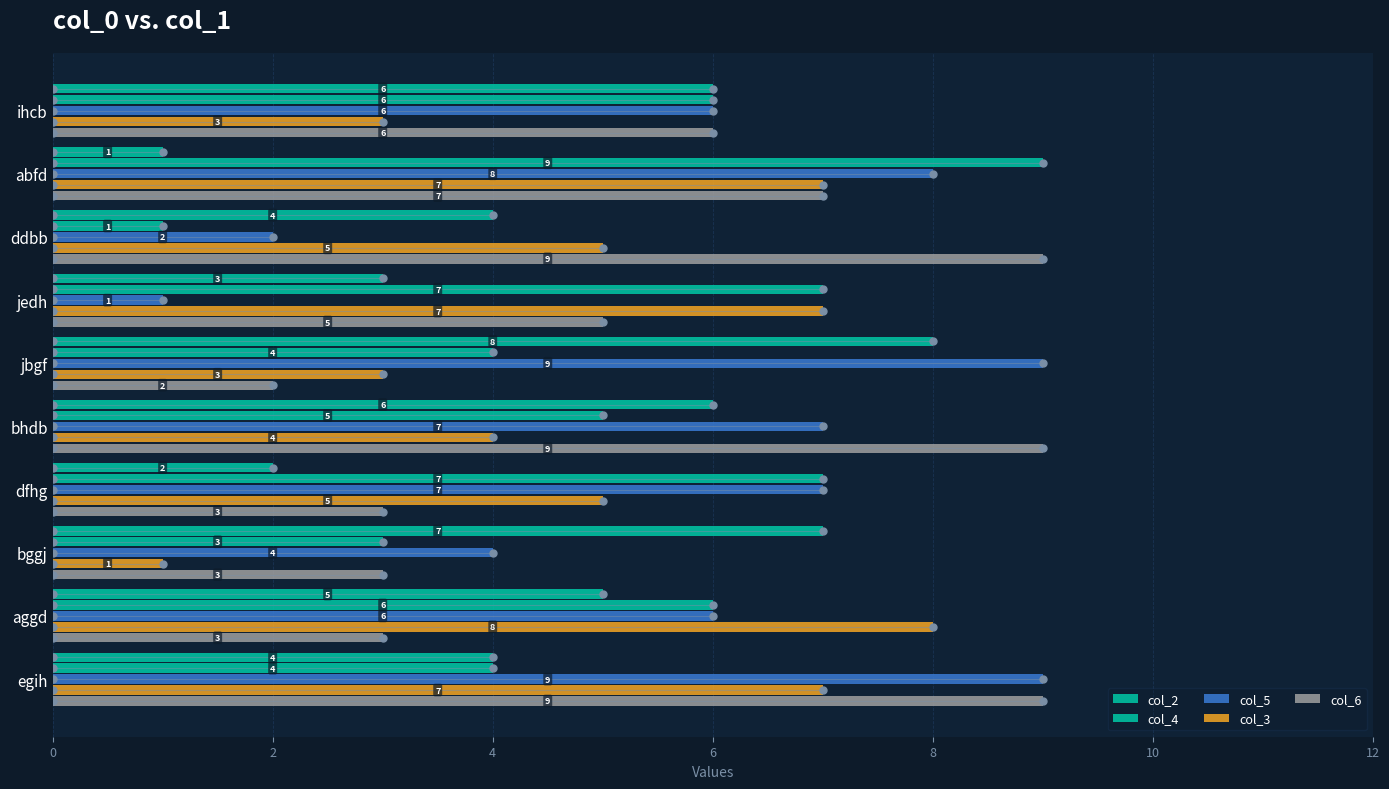

Count the number of categories in the chart.

10